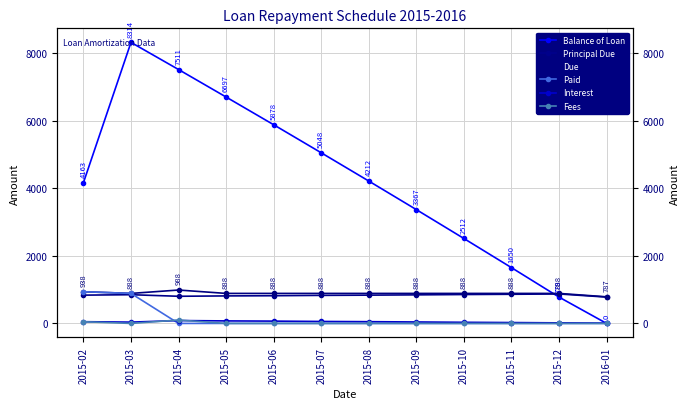

Which series has the largest range (max minus min)?

Balance of Loan